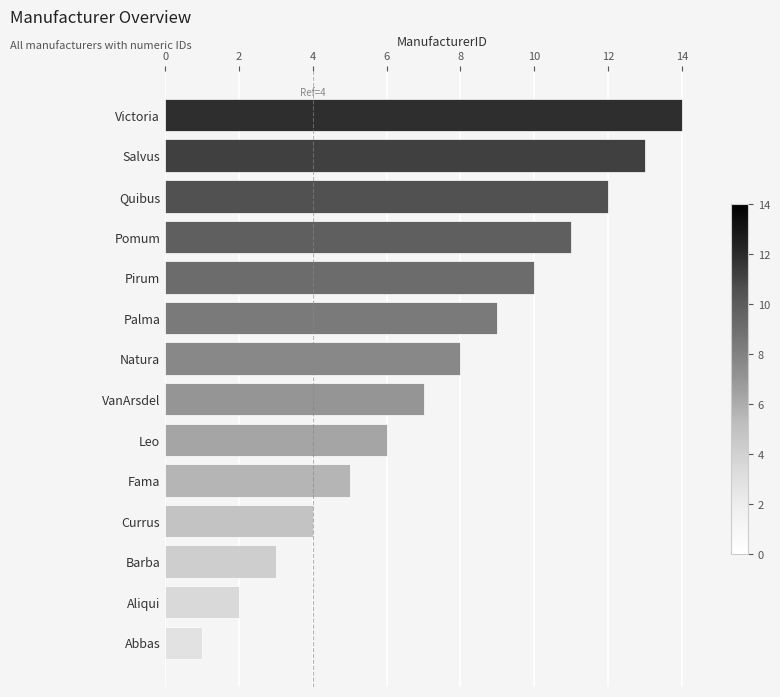

Rank the categories by value from highest to lowest.

Victoria, Salvus, Quibus, Pomum, Pirum, Palma, Natura, VanArsdel, Leo, Fama, Currus, Barba, Aliqui, Abbas